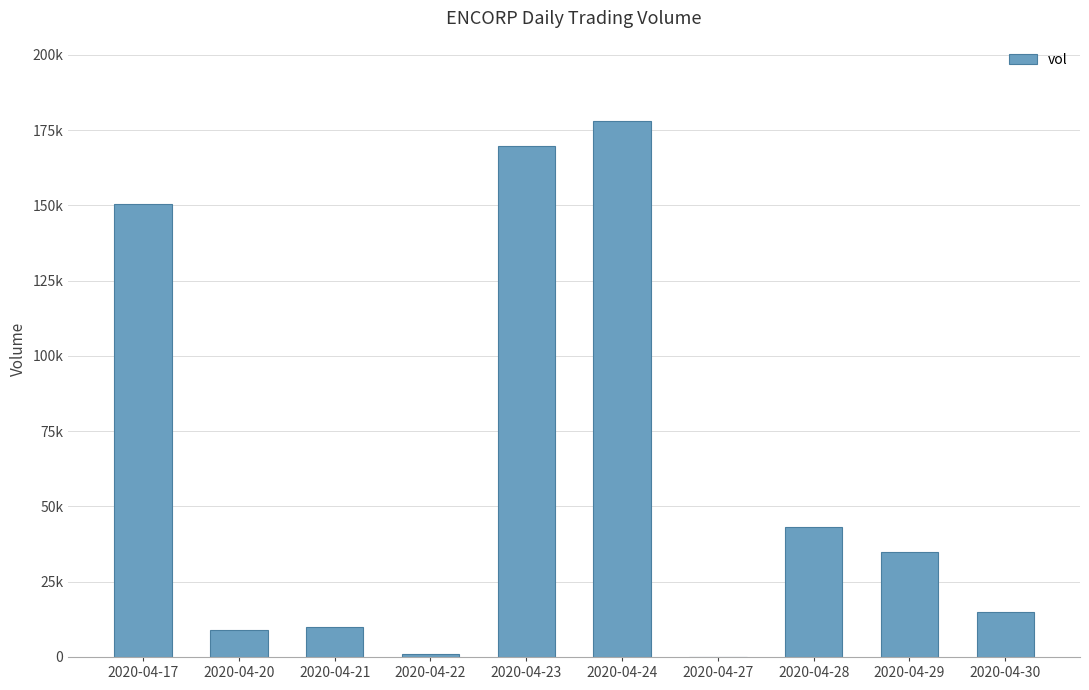

What is the value of the 4th bar from the left?

1100